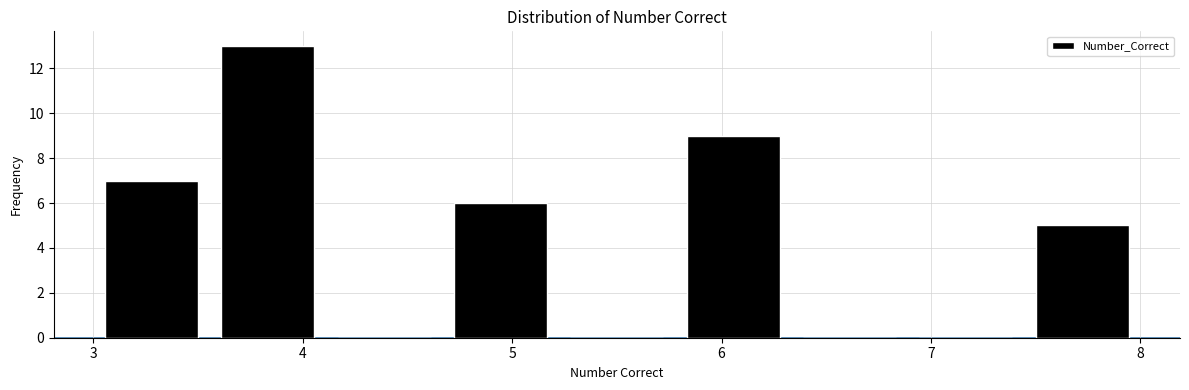

Which range on the x-axis has the tallest bar?

3.6 to 4.1